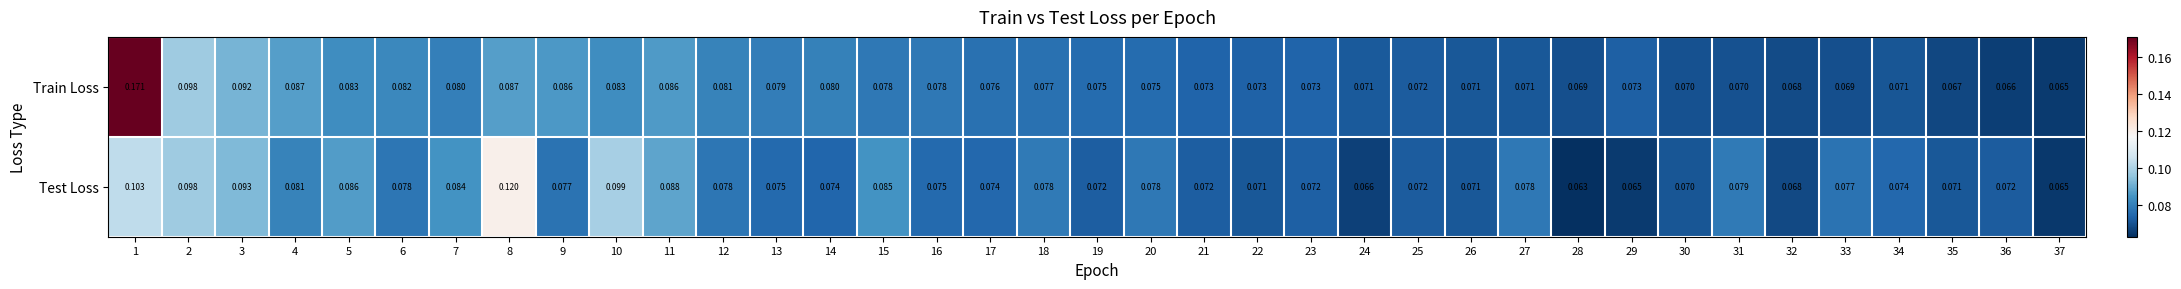

At which category is the sum across all series the highest?

1